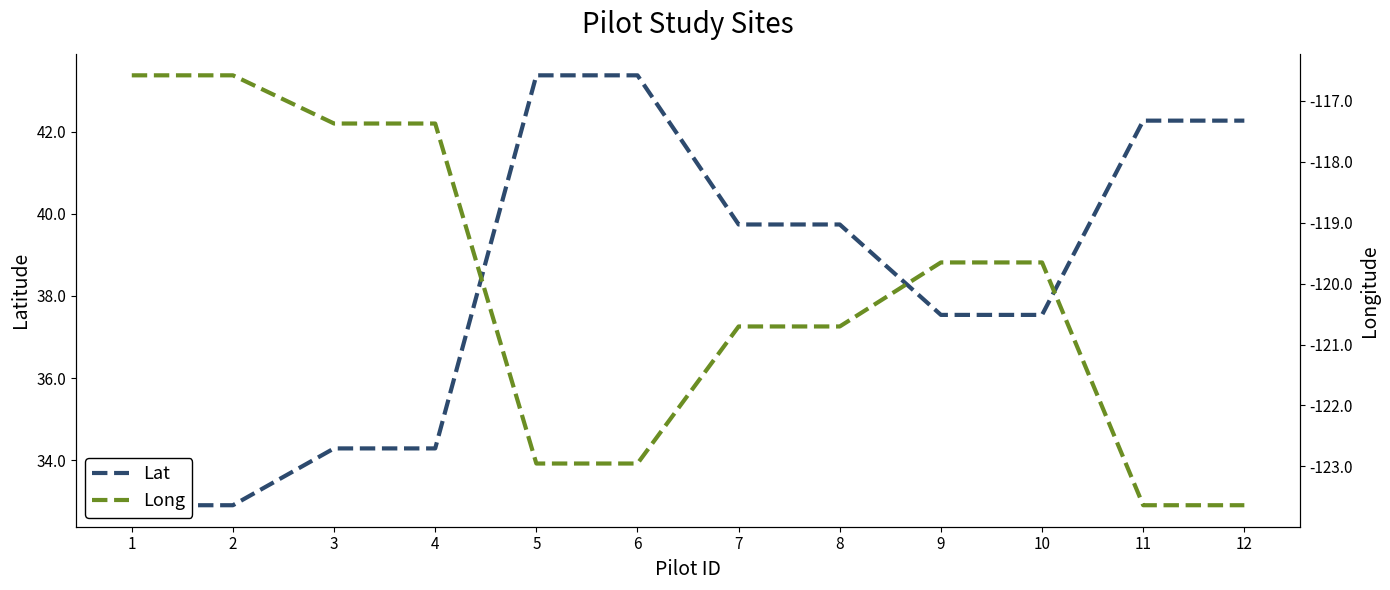

What is the sum of the Lat values at 1 and 3?

67.2